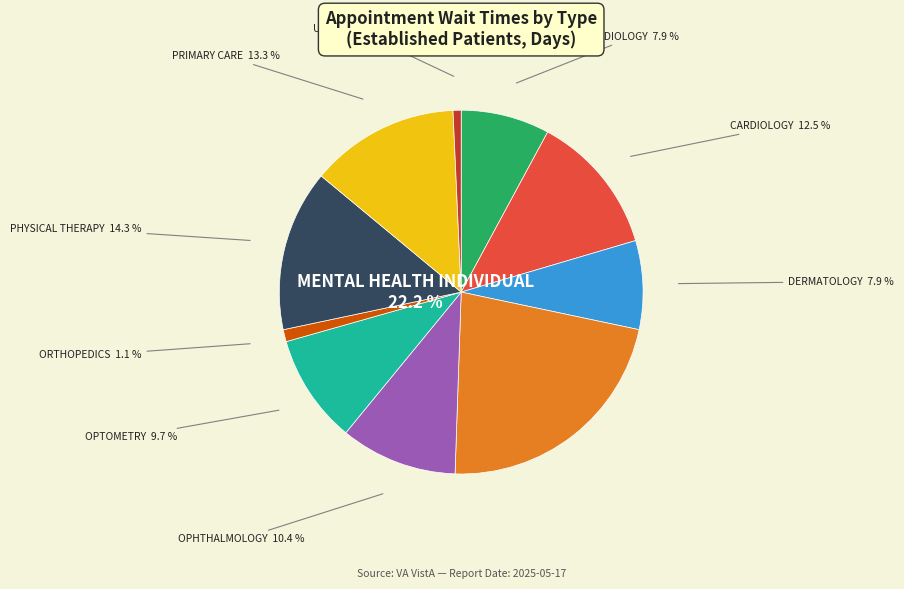

Is it true that UROLOGY is 11% of the pie?

False